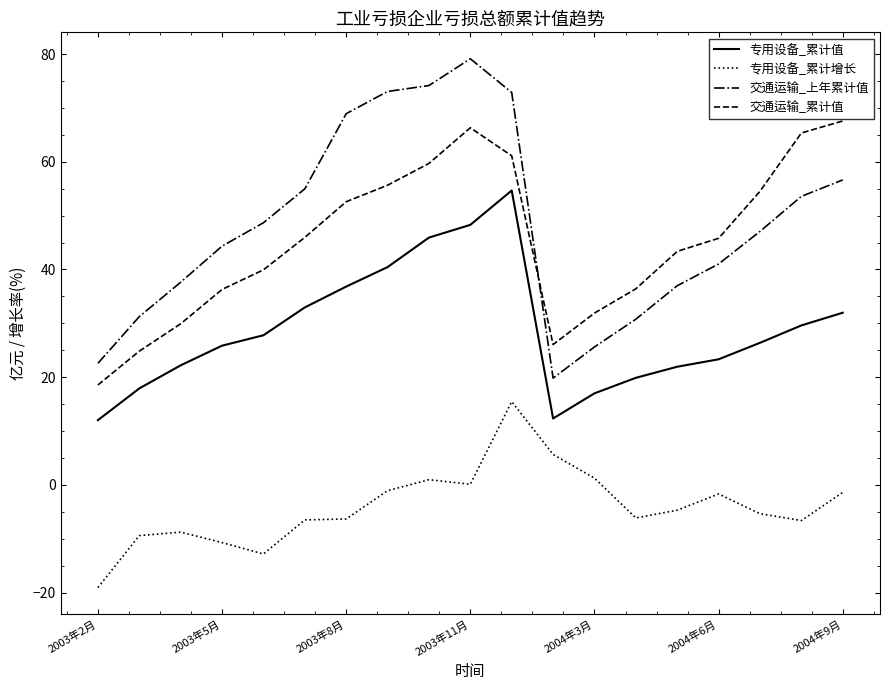

What are all the series names shown in the legend?

专用设备_累计值, 专用设备_累计增长, 交通运输_上年累计值, 交通运输_累计值